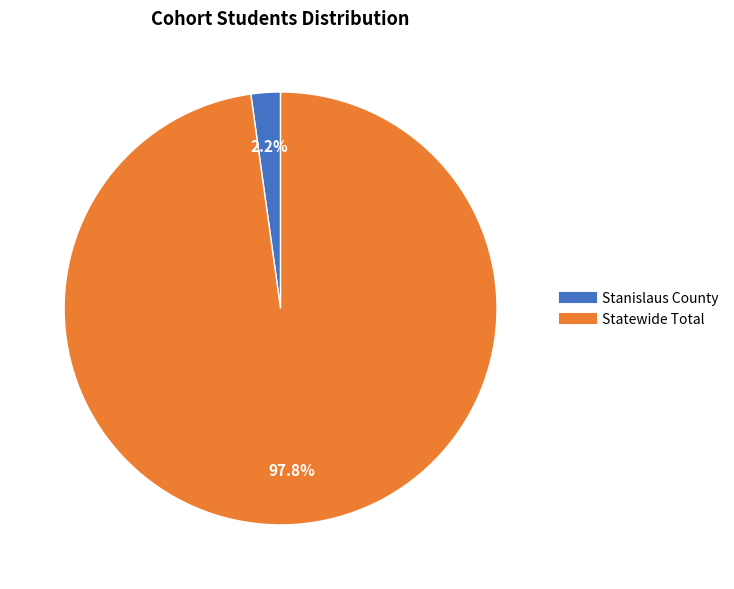

Between Stanislaus County and Statewide Total, which is larger?

Statewide Total